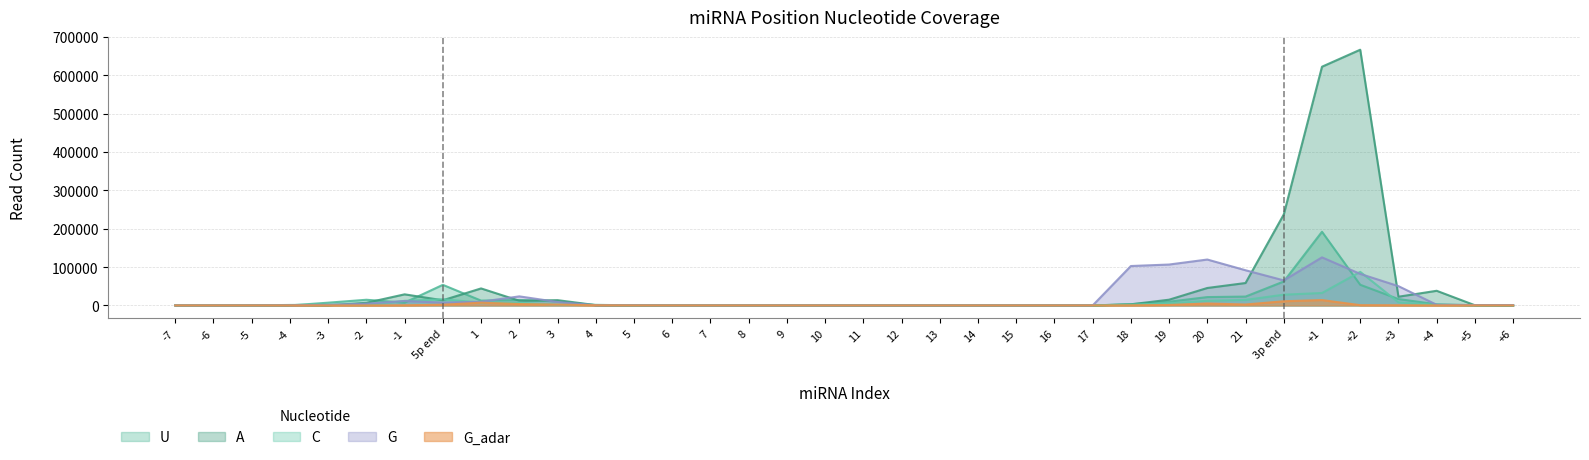

Rank the categories by G_adar value from highest to lowest.

+1, 3p end, 1, 20, 2, 21, 3, 5p end, 19, +2, +3, 4, -1, 18, +4, 5, -7, -6, -5, -4, -3, -2, 6, 7, 8, 9, 10, 11, 12, 13, 14, 15, 16, 17, +5, +6